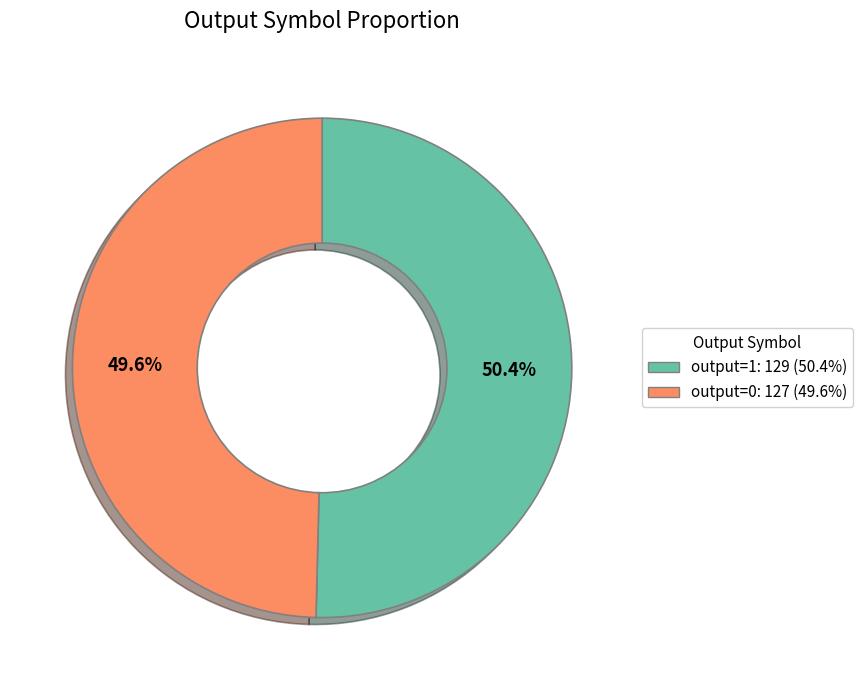

To the nearest percent, what is the combined percentage of output=0 and output=1?

100%